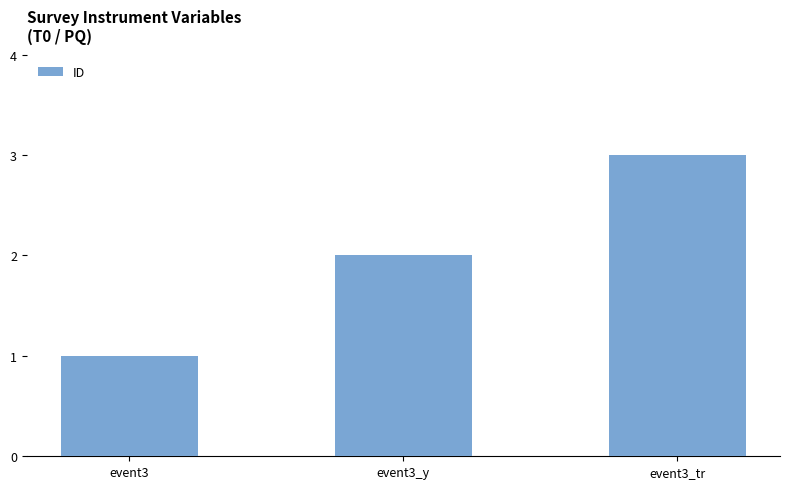

Are the bars horizontal?

No